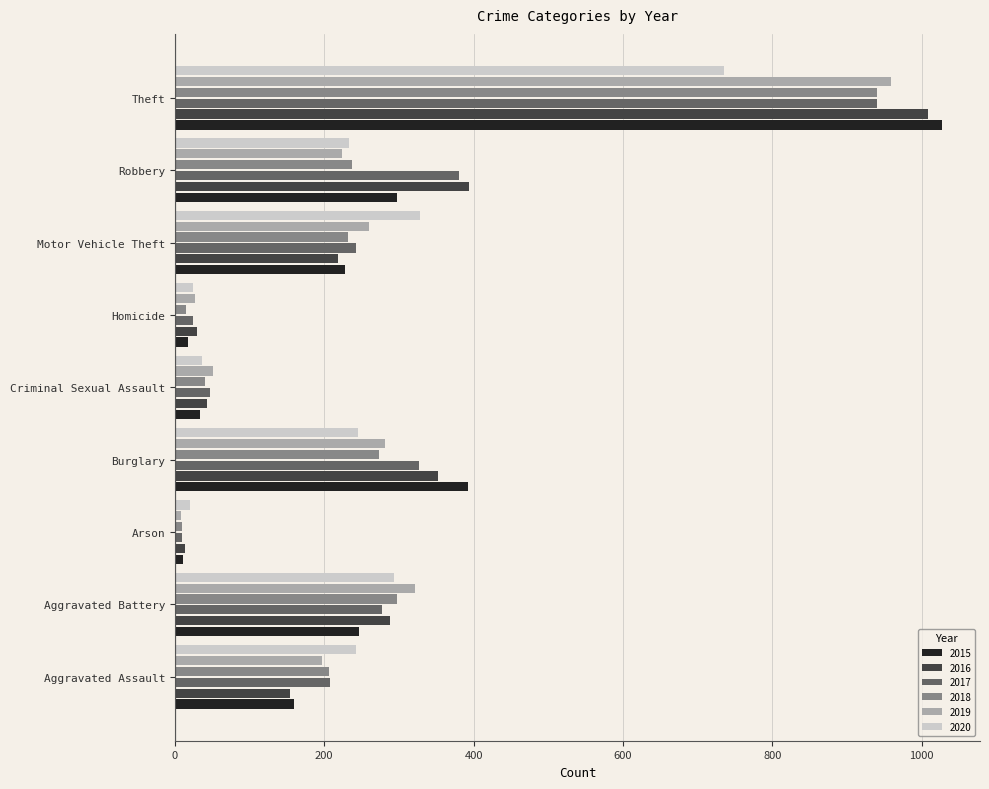

At which category is the sum across all series the highest?

Theft